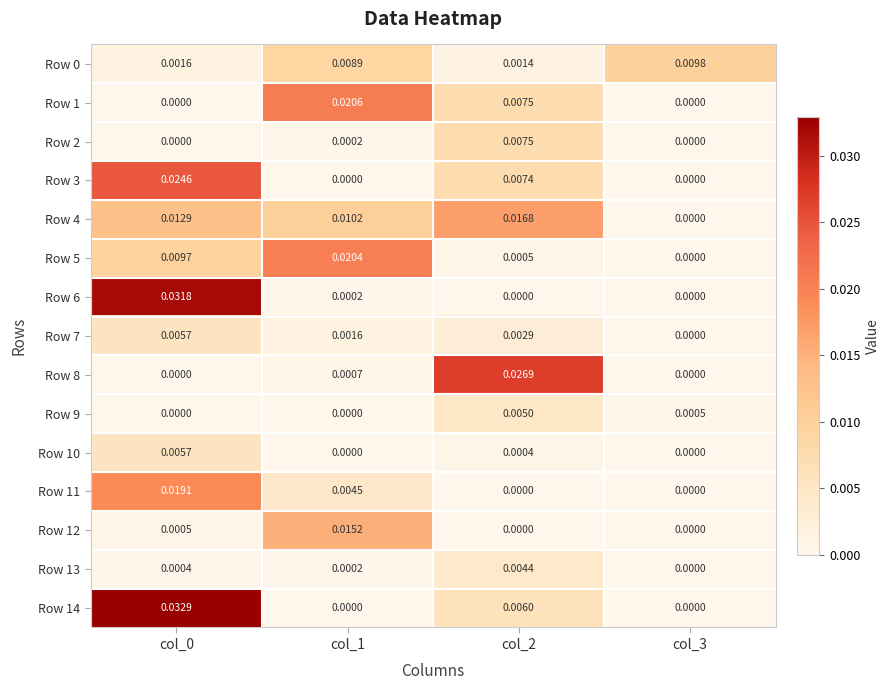

How many data points does each series have?

4